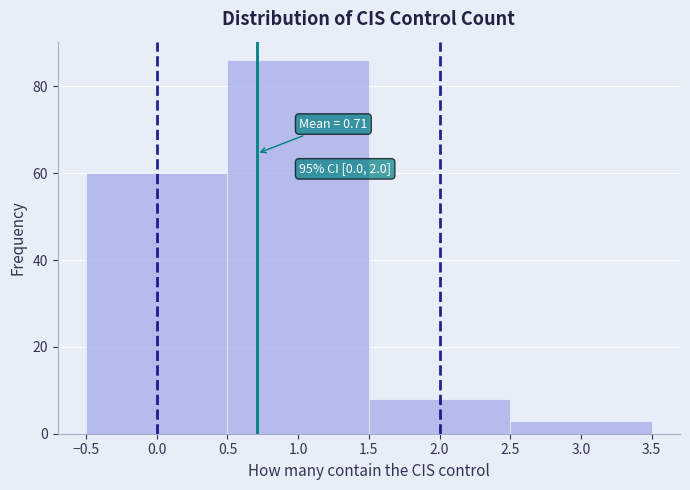

Over which range of the x-axis is the bar tallest?

0.5 to 1.5